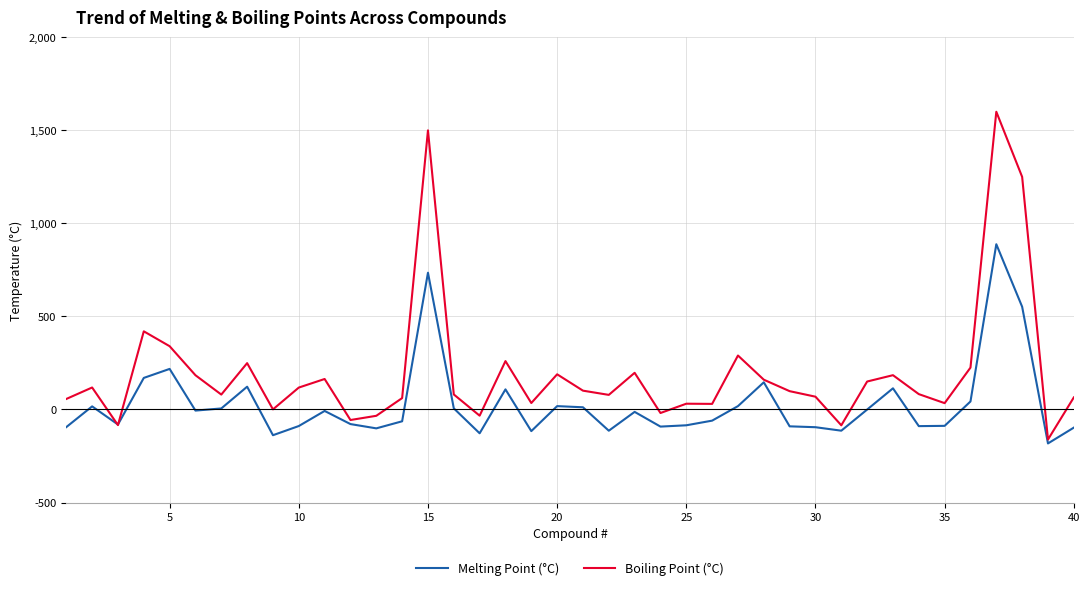

Which series has the largest total across all categories?

Boiling Point (°C)